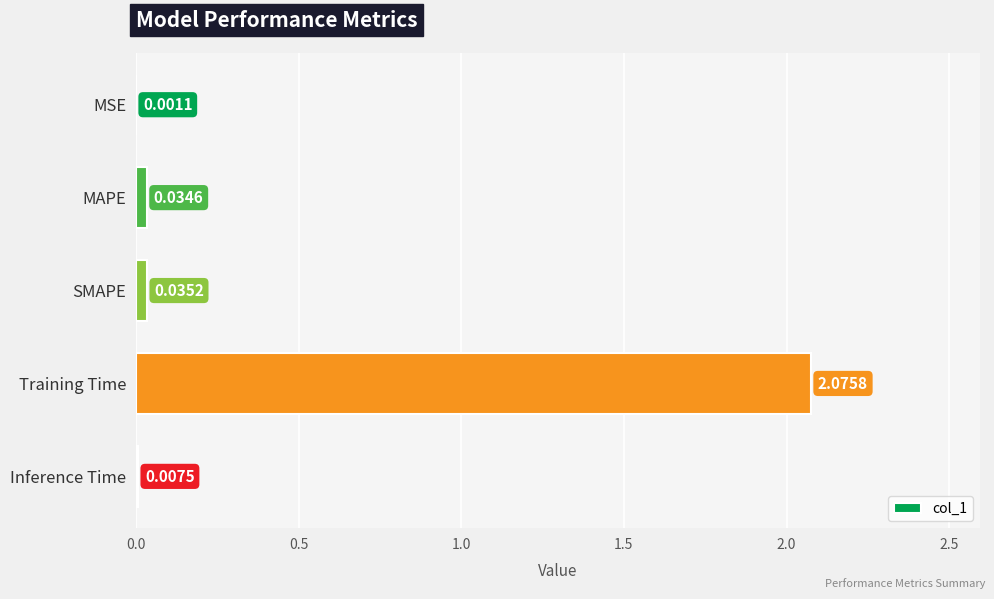

What is the sum of all values?

2.2